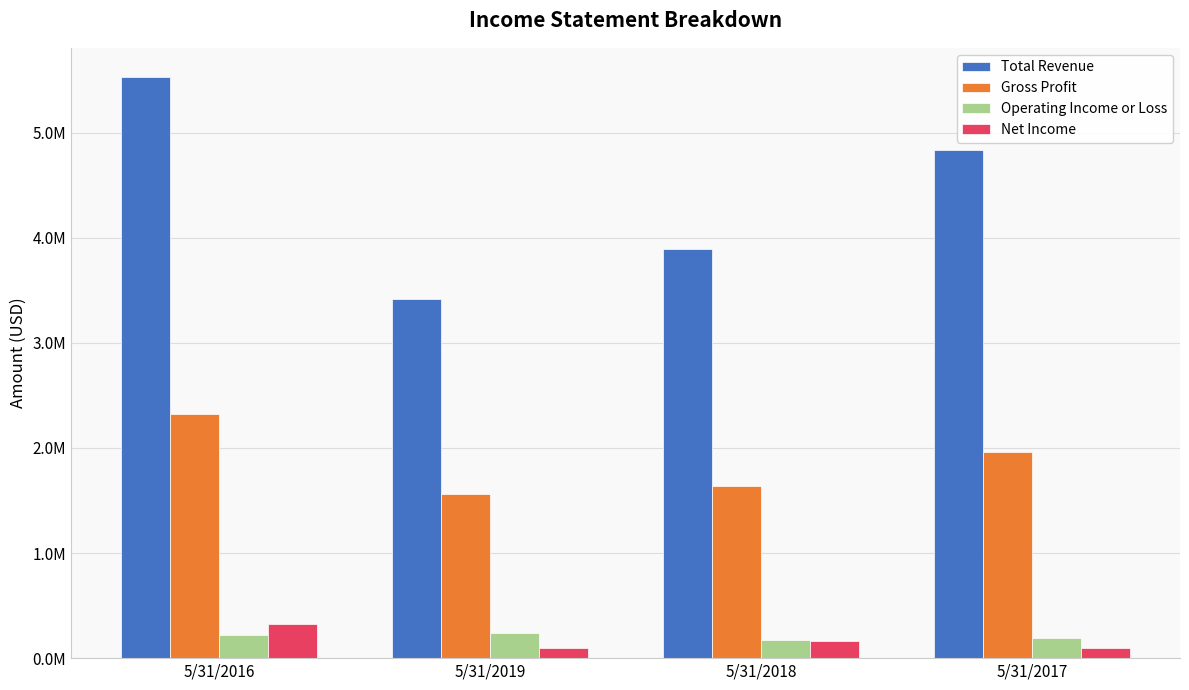

Reading left to right, list all the values displayed in this chart.

Total Revenue: 5/31/2016=5530490	5/31/2019=3413752	5/31/2018=3892954	5/31/2017=4838327
Gross Profit: 5/31/2016=2321783	5/31/2019=1557100	5/31/2018=1634480	5/31/2017=1961467
Operating Income or Loss: 5/31/2016=219634	5/31/2019=242282	5/31/2018=174962	5/31/2017=192024
Net Income: 5/31/2016=327027	5/31/2019=97827	5/31/2018=166118	5/31/2017=99545